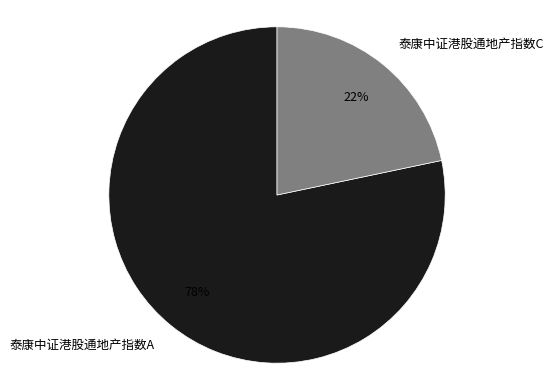

Which category has the smallest portion of the pie?

泰康中证港股通地产指数C